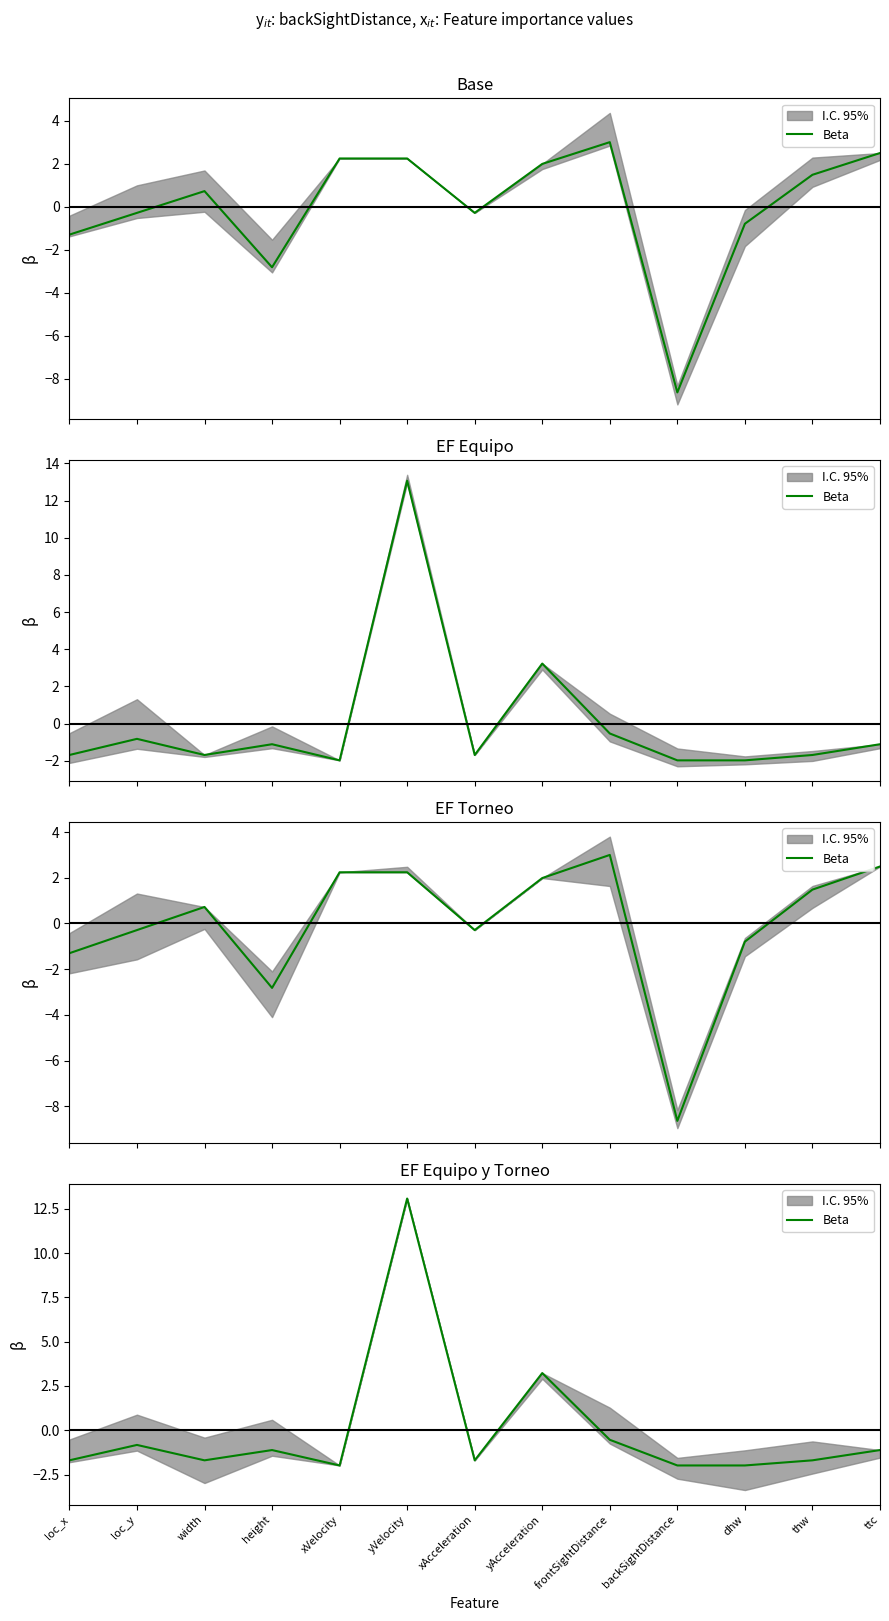

Where does the data first go above -1?

loc_y